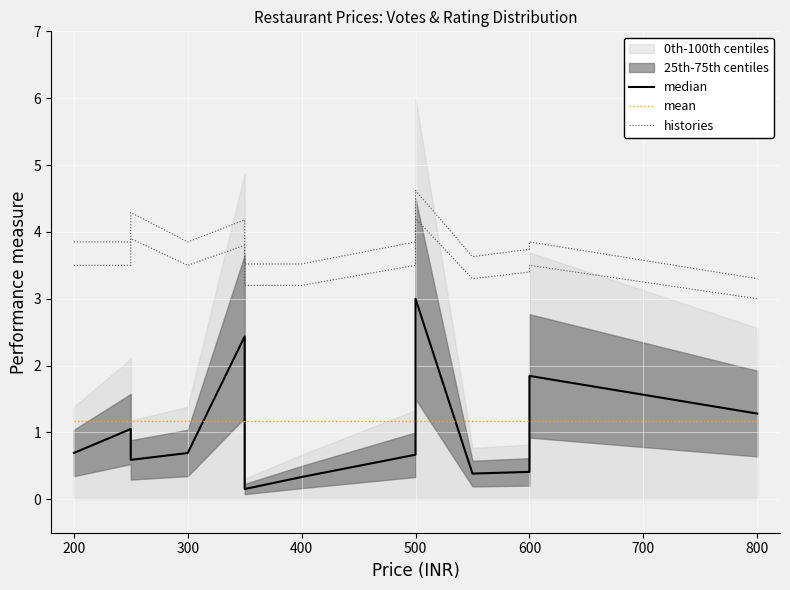

What is the sum of the histories values at 500 and 400?

6.7